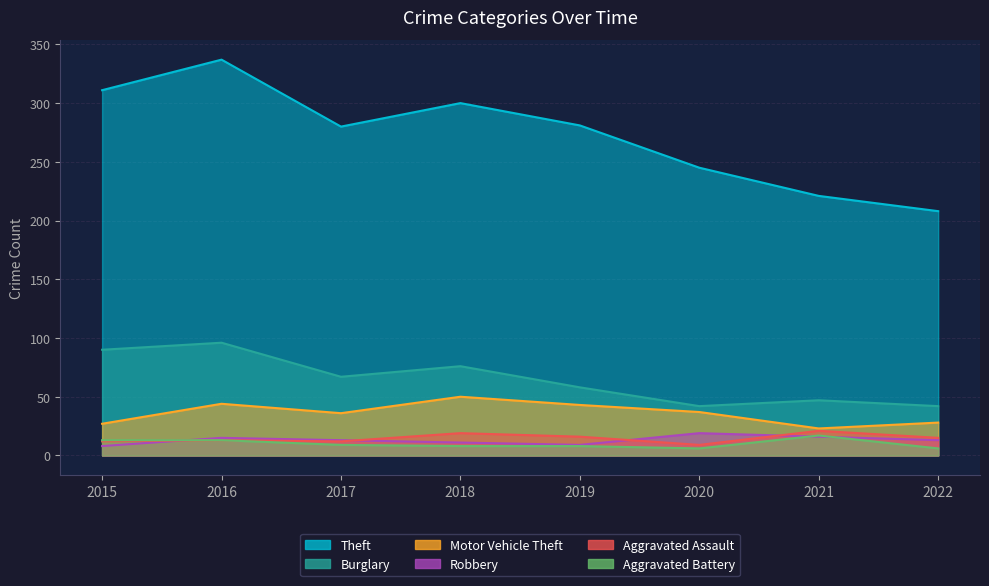

At which label does Burglary first exceed 67?

2015